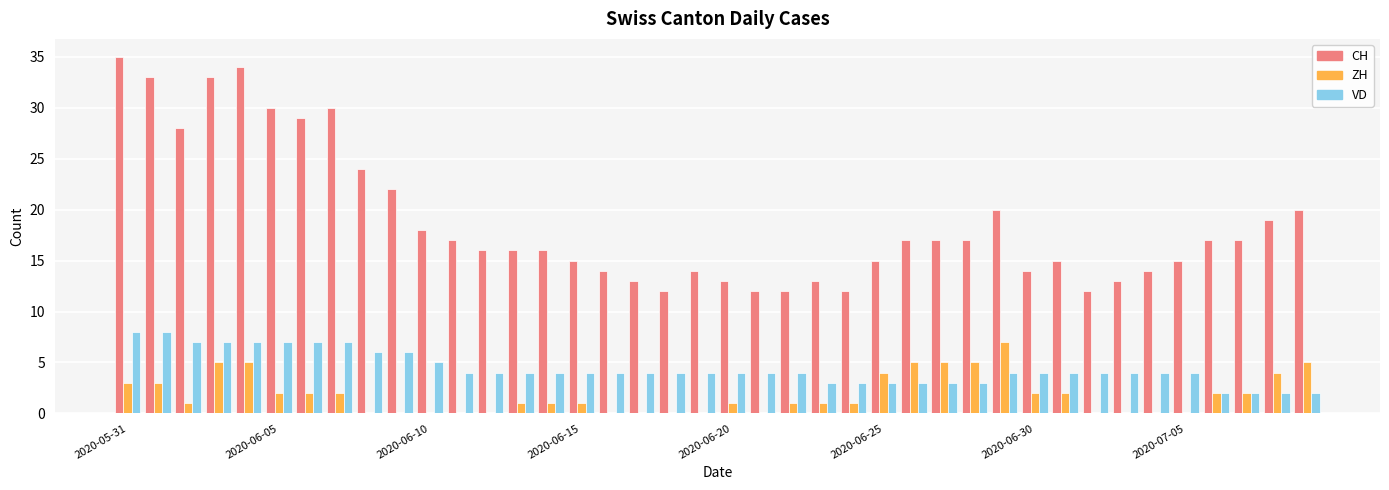

What is the sum of all VD values?

177